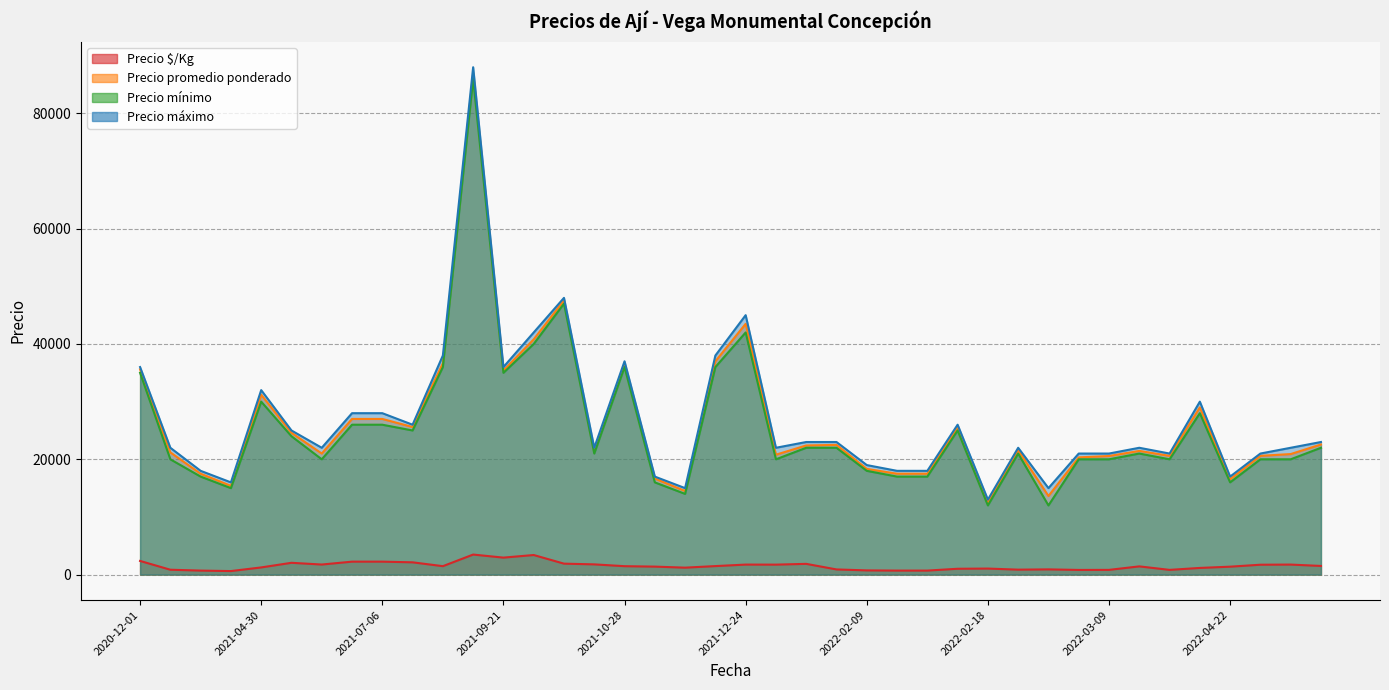

Does the chart have visible grid lines?

Yes